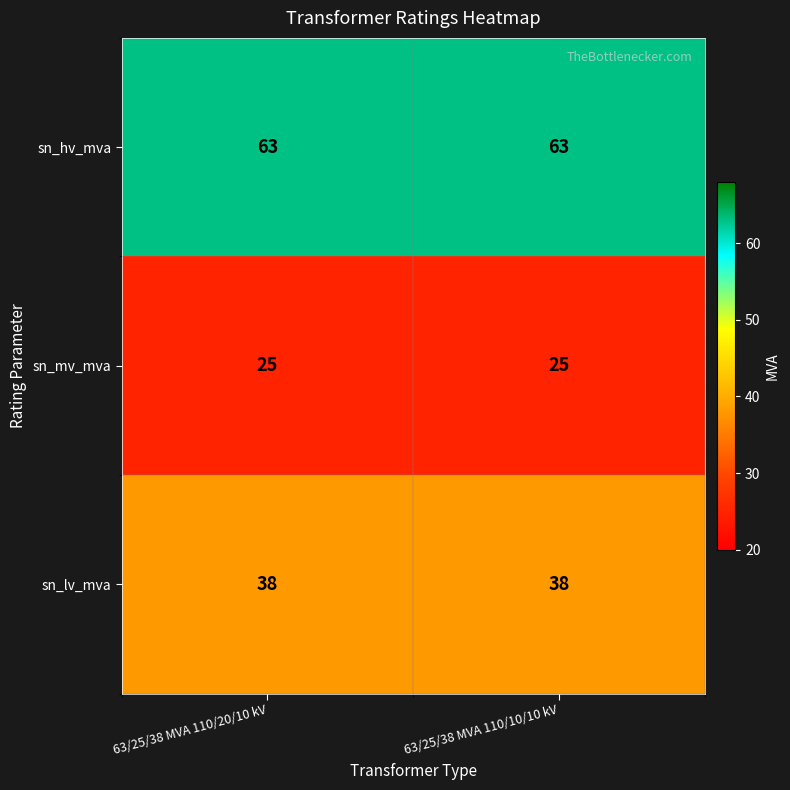

The sn_mv_mva series shows 25 at 63/25/38 MVA 110/20/10 kV. True or false?

True